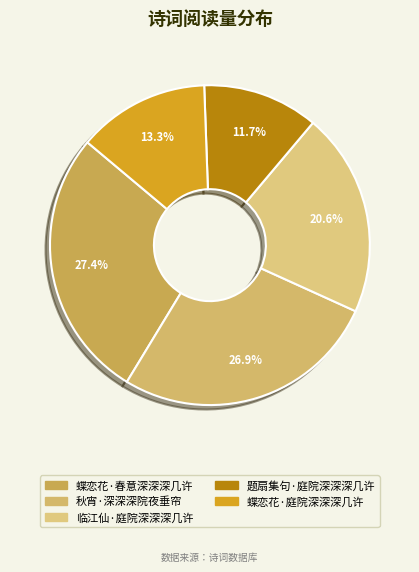

Rank the categories by value from lowest to highest.

题扇集句·庭院深深深几许, 蝶恋花·庭院深深深几许, 临江仙·庭院深深深几许, 秋宵·深深深院夜垂帘, 蝶恋花·春意深深深几许